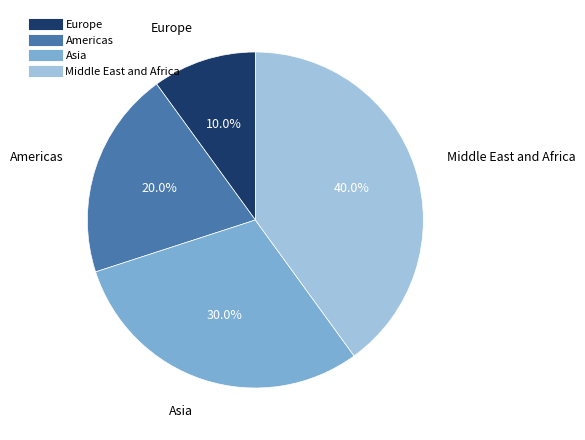

Which has a higher value, Americas or Europe?

Americas